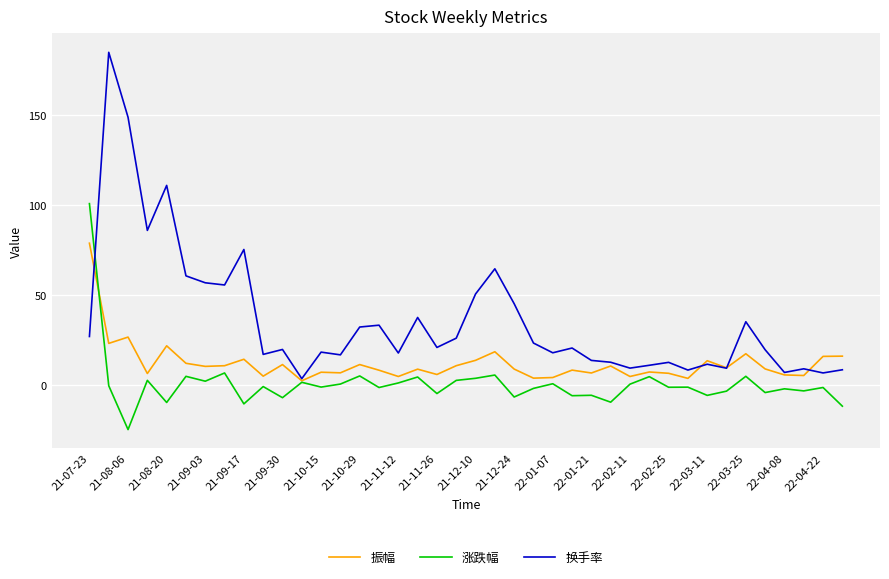

What is the maximum value for 换手率?

185.1